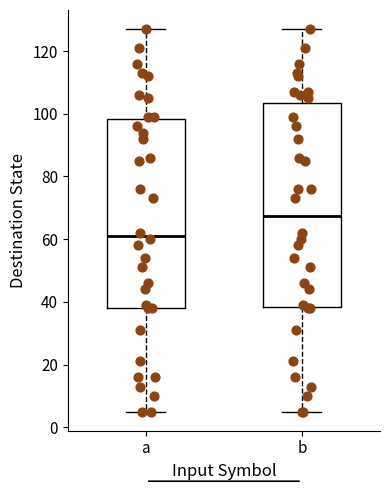

Reading left to right, read every box against the y-axis: the position of its median line, the range the box covers, and the ends of its whiskers. The values are not printed on the chart, so give them approximately, as read against the axis.

a: median 62, box 38 to 98, whiskers 6 to 128
b: median 68, box 38 to 104, whiskers 6 to 128